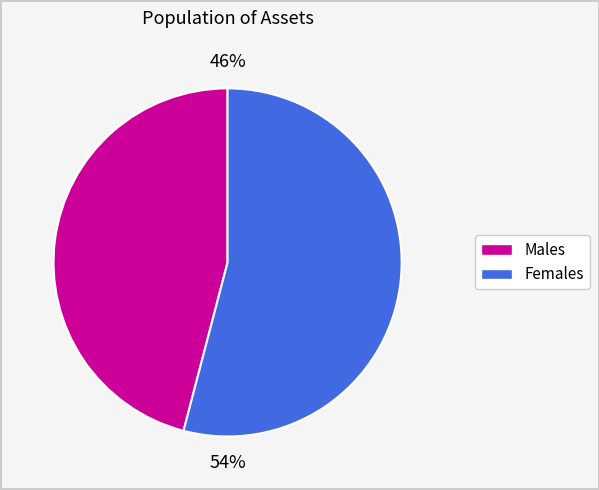

Is there a majority slice in this chart?

Yes